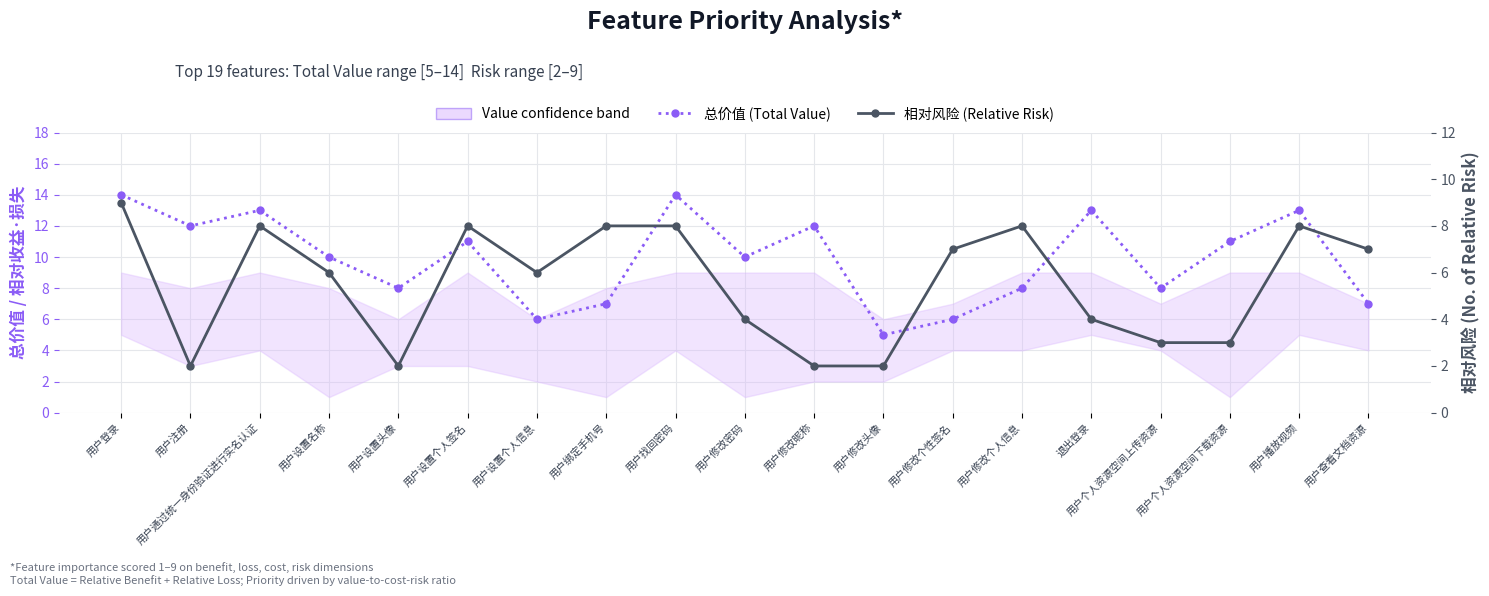

Rank the series by their maximum value, from highest to lowest.

总价值 (Total Value), 相对风险 (Relative Risk)